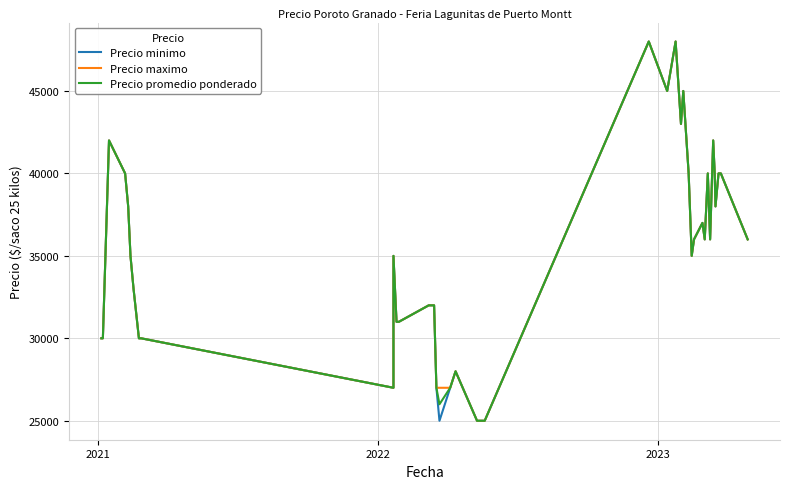

What is the average value of the Precio minimo series?

35200